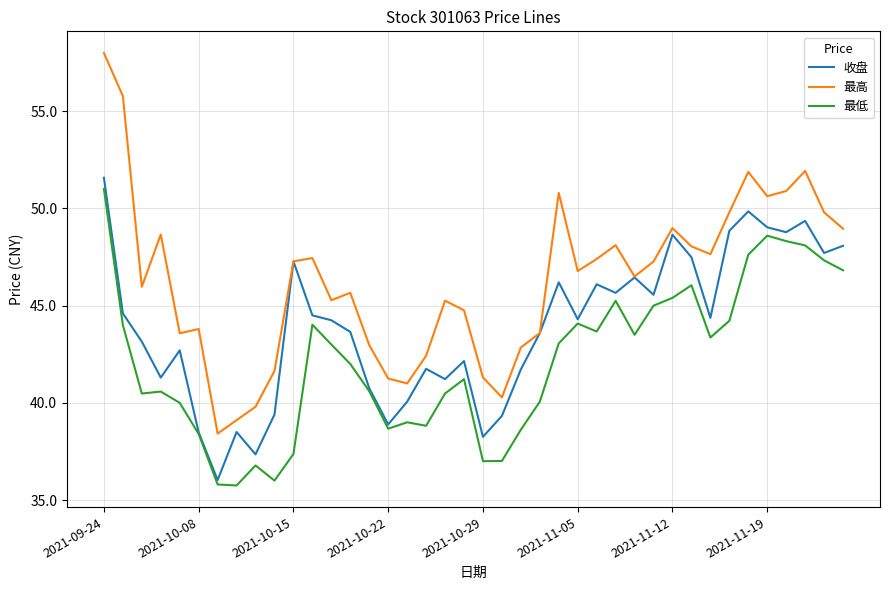

What is the difference between the maximum and minimum values in the 最高 series?

19.6